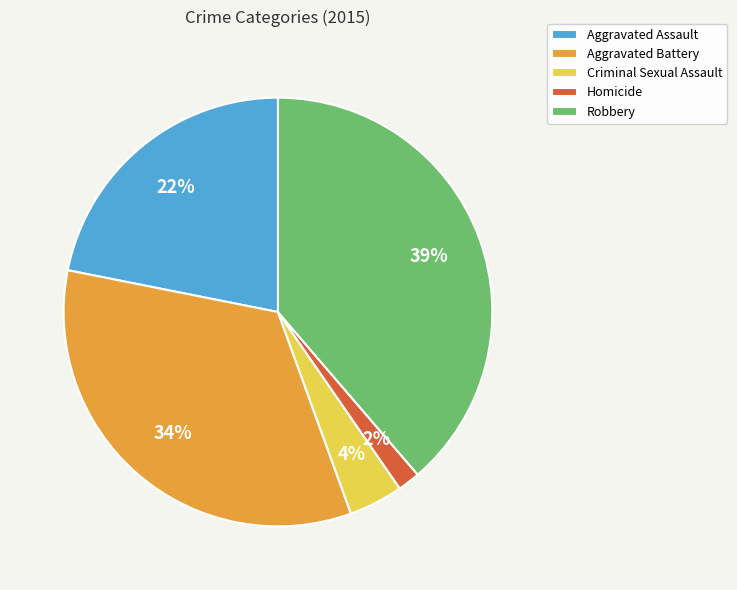

Combined, do Aggravated Battery and Aggravated Assault account for over 50%?

Yes